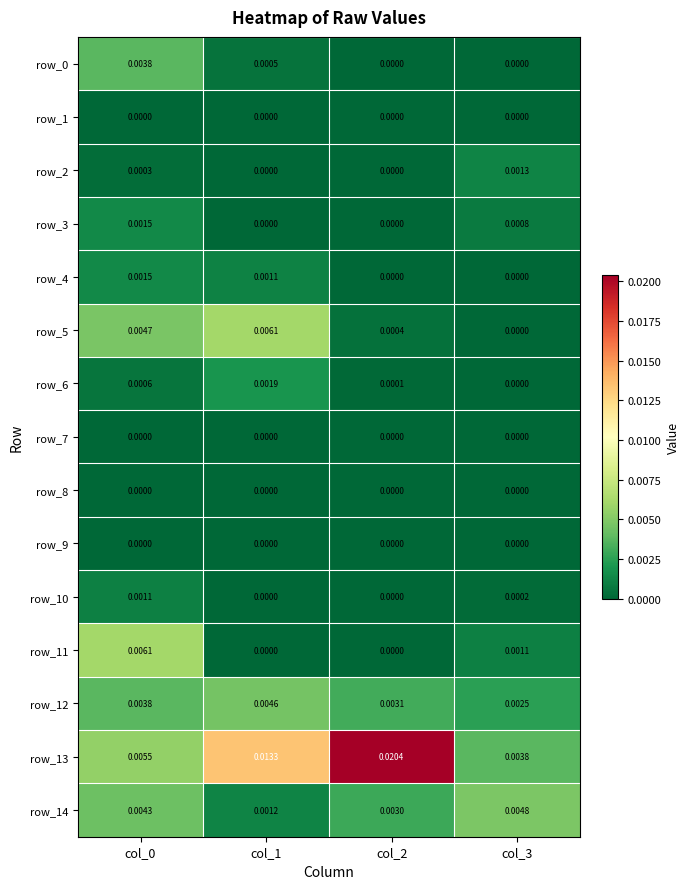

How many series are shown in this chart?

15